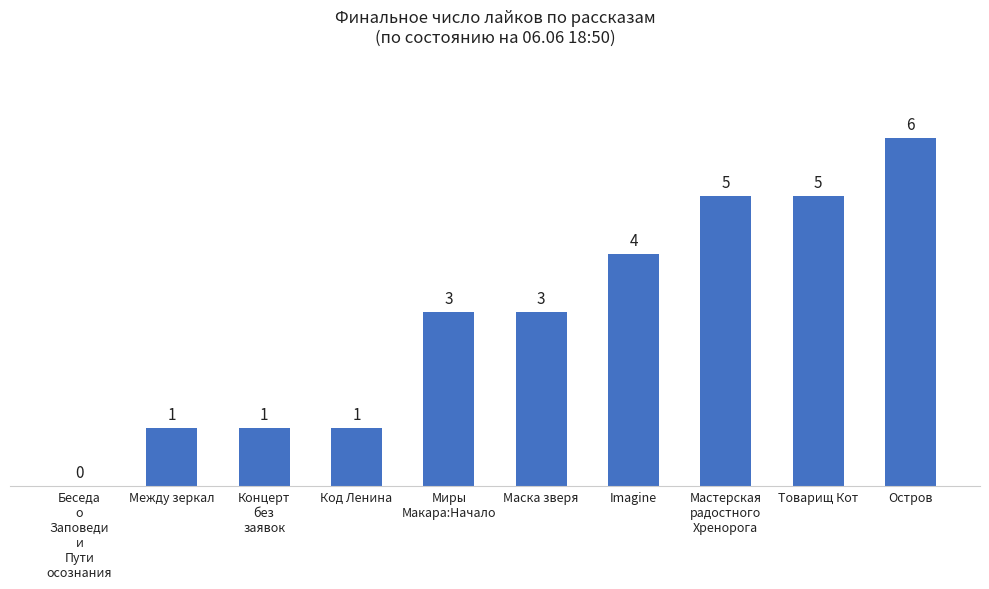

What is the sum of all values?

29